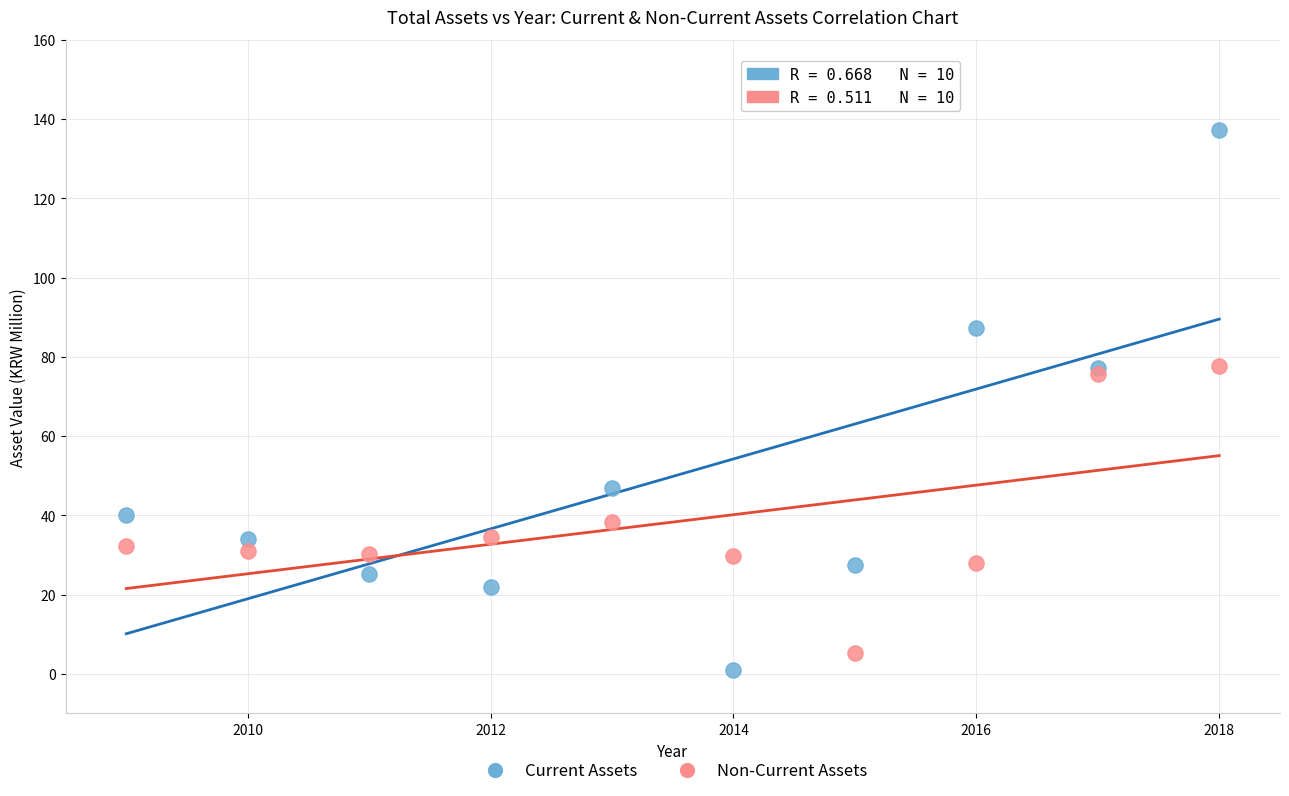

What is the X range (max minus min) for the scatter plot?

9.0